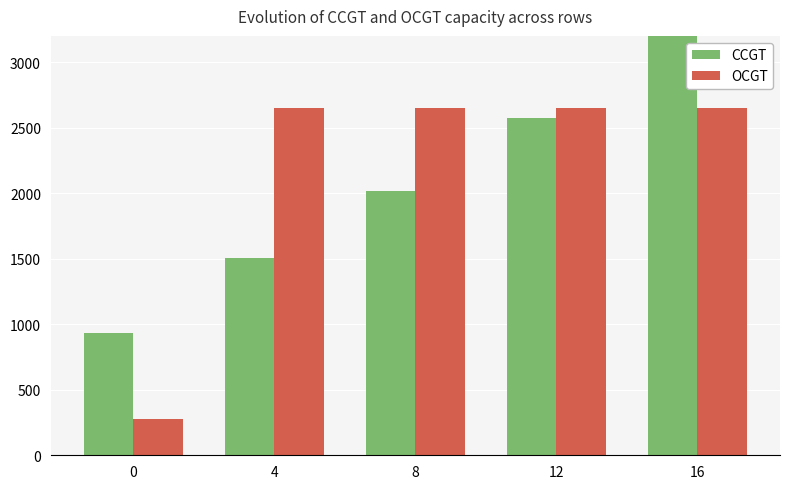

Which category has the highest value across all series?

16